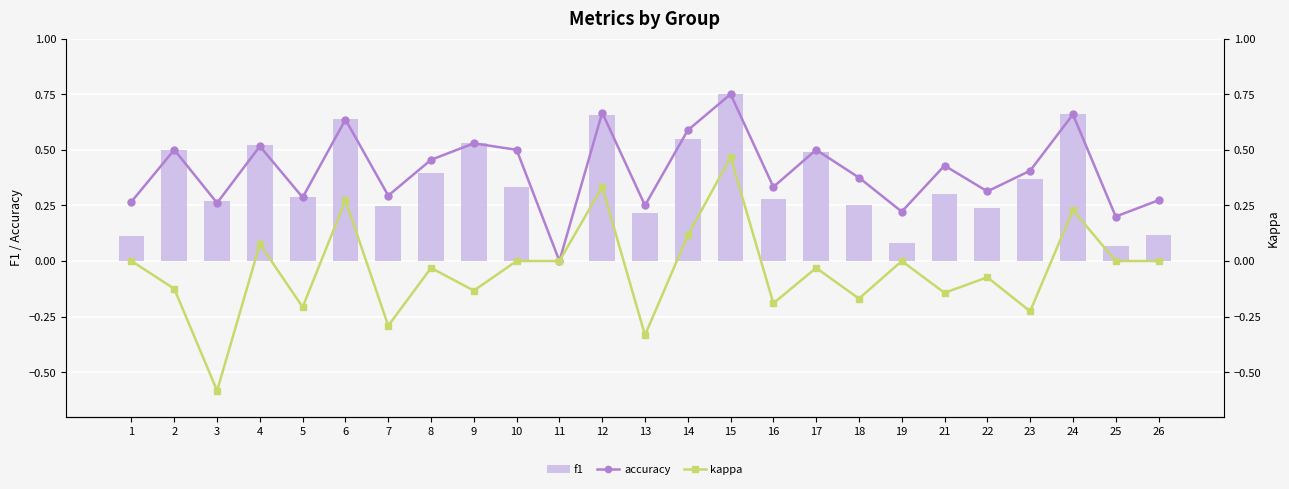

Which category has the highest value in the f1 series?

15